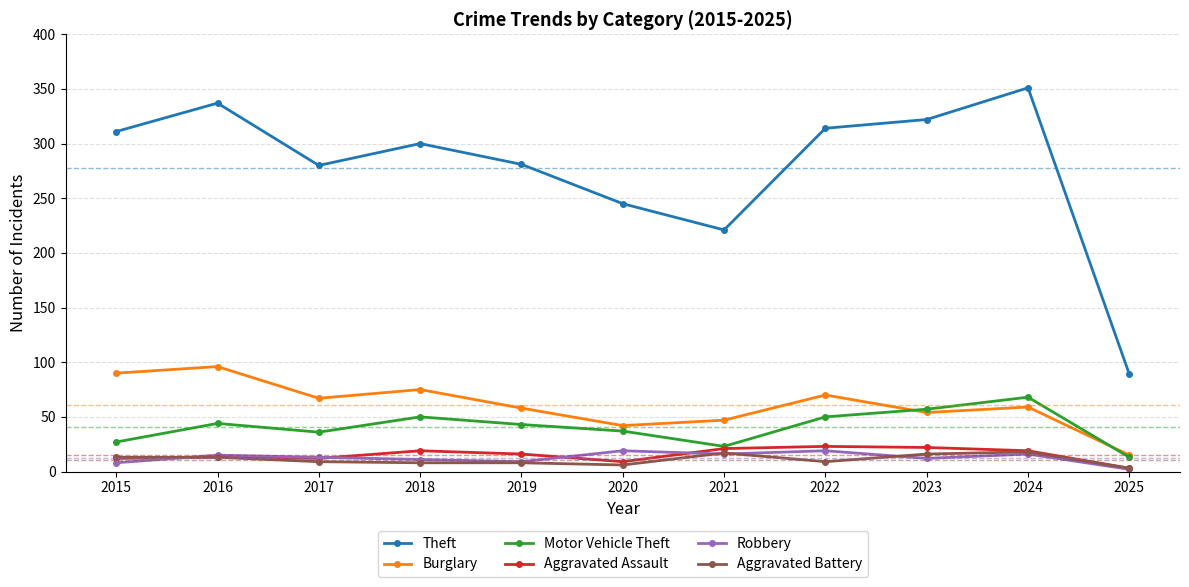

True or false: Theft has a value of 300 at 2018.

True